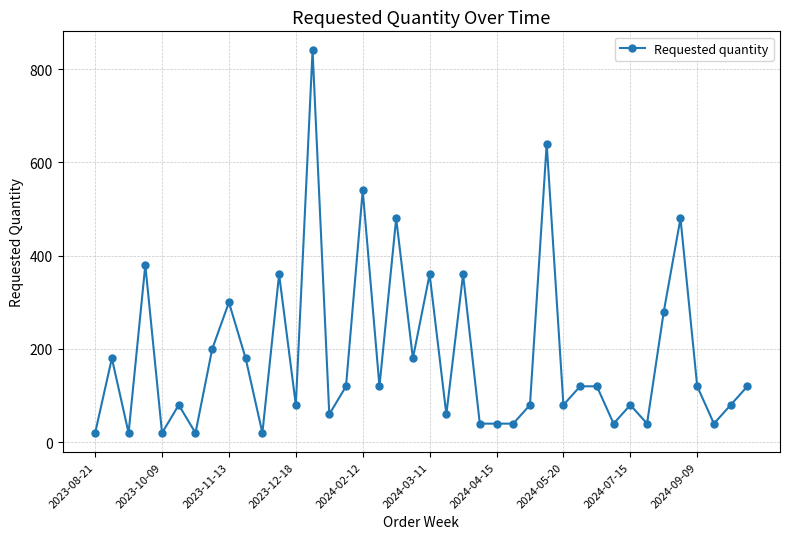

What is the difference between the second highest and second lowest values?

620